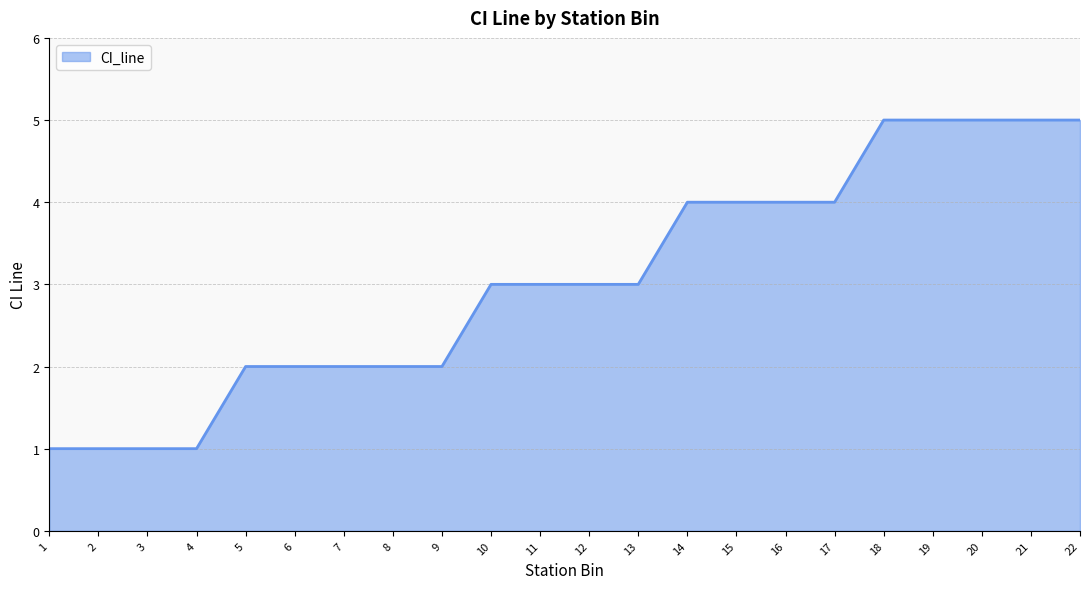

What is the difference between the maximum and minimum values?

4